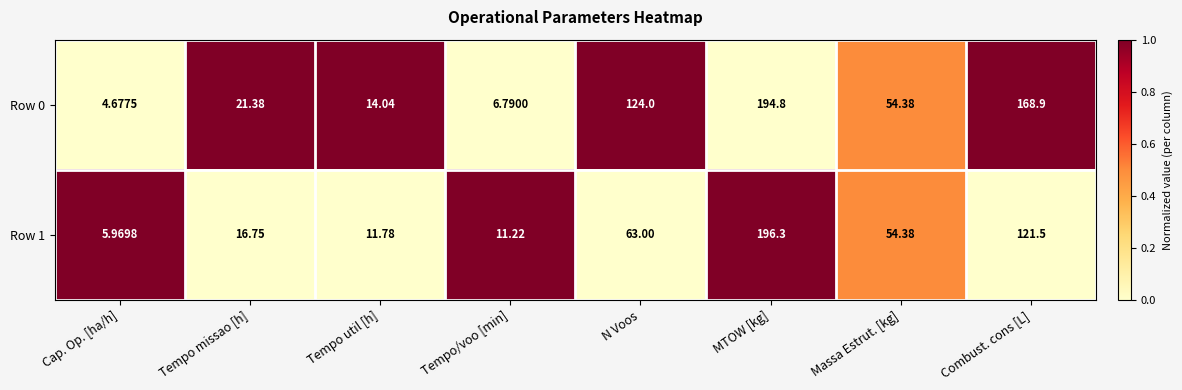

Is the value of Row 0 at Cap. Op. [ha/h] greater than the value of Row 1 at MTOW [kg]?

No